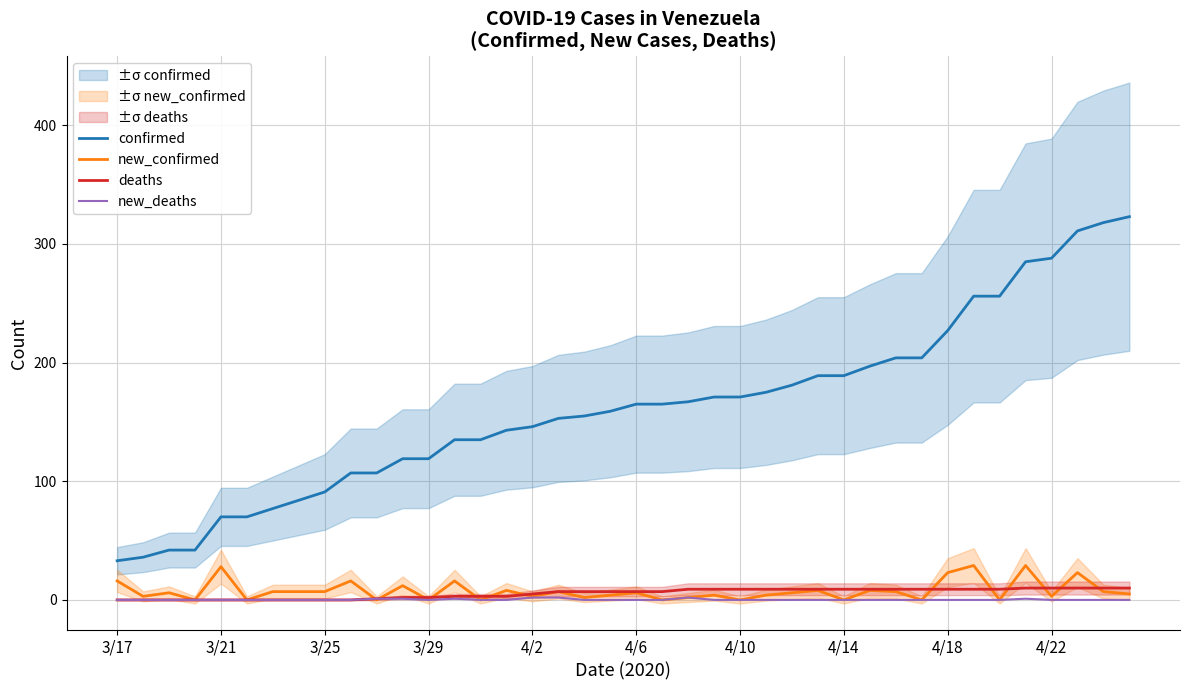

What value does the new_confirmed series have at 35, to the nearest 5?

30